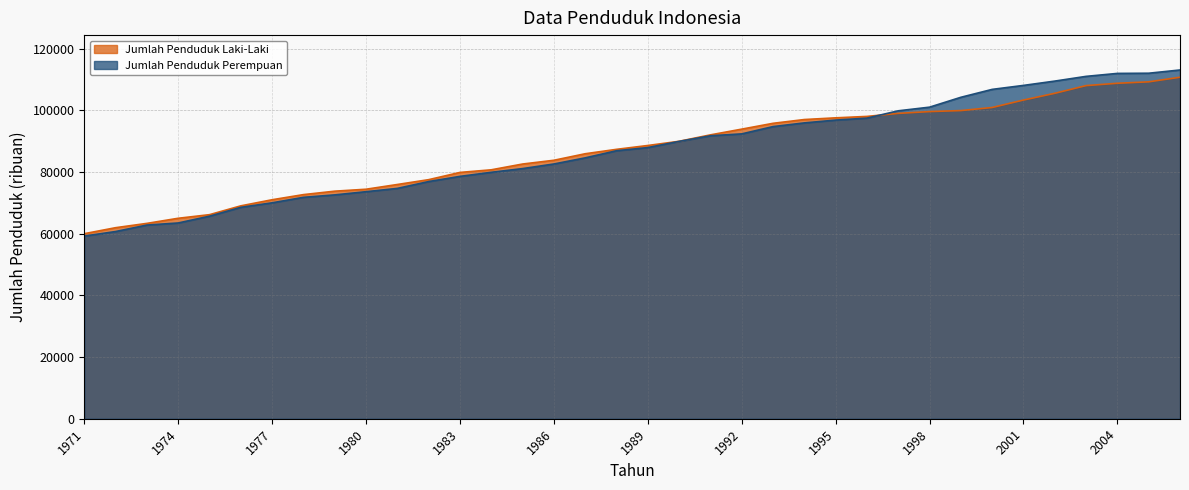

What is the average value of the Jumlah Penduduk Perempuan series?

87150